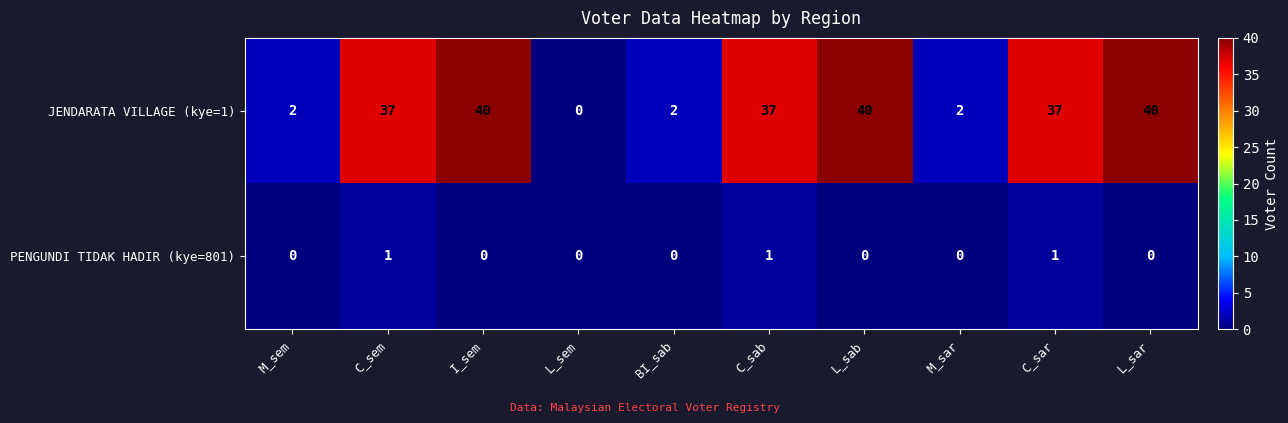

Is it true that PENGUNDI TIDAK HADIR (kye=801) equals -1 at M_sar?

False